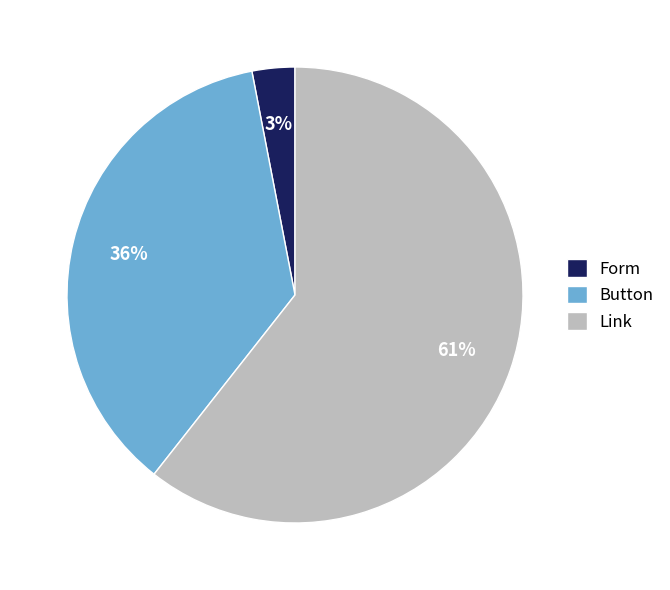

Which slice represents more than half of the pie?

Link